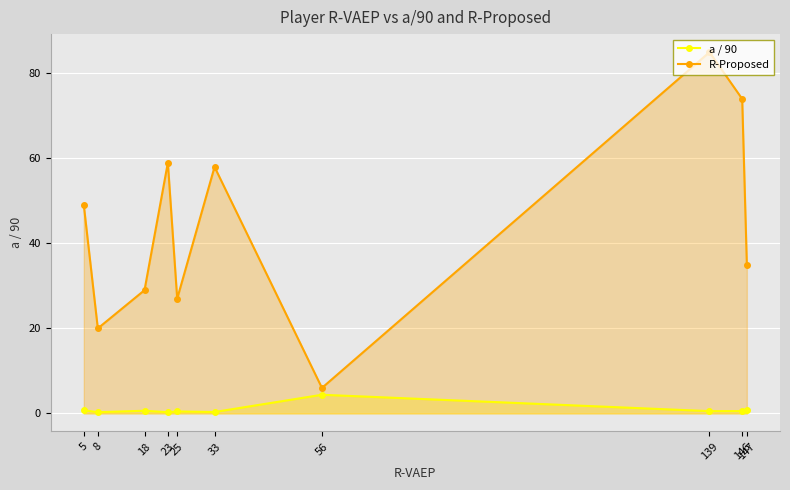

How many lines are shown in the chart?

2